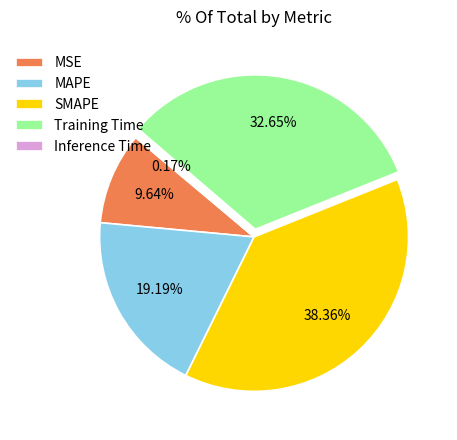

Which has a higher value, SMAPE or MSE?

SMAPE